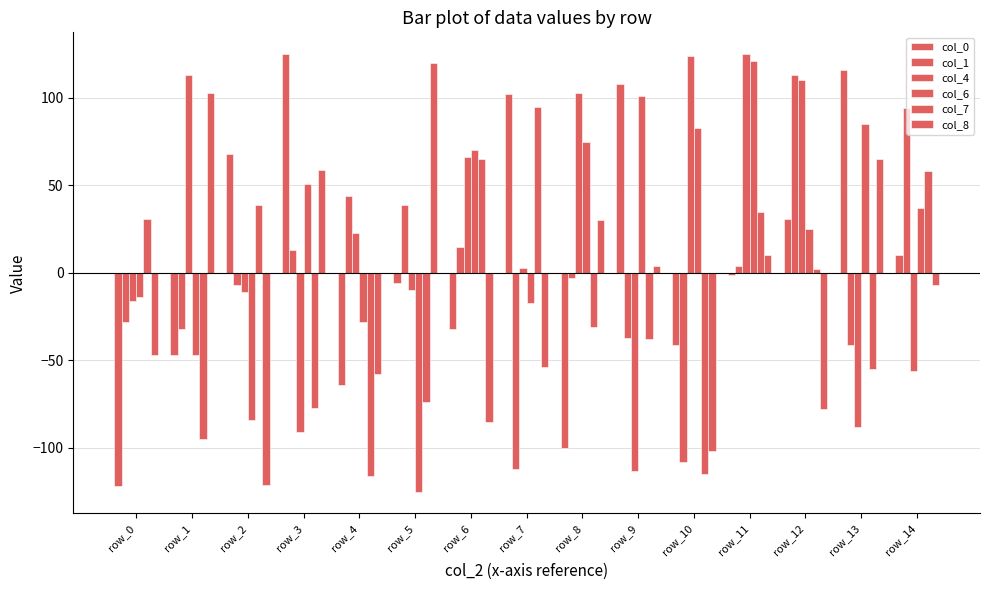

True or false: col_7 has a value of 2 at row_12.

True